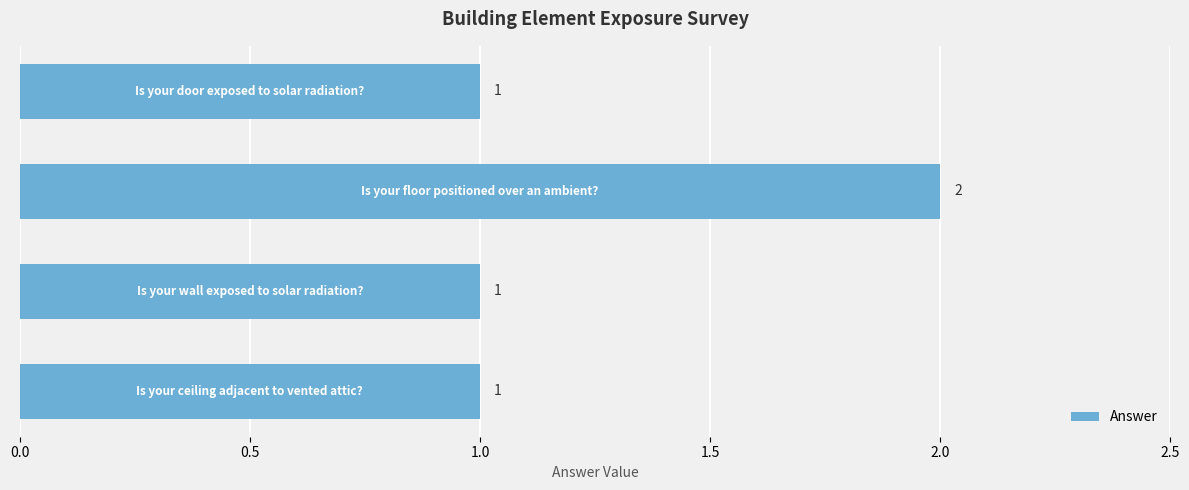

Does the chart contain any negative values?

No